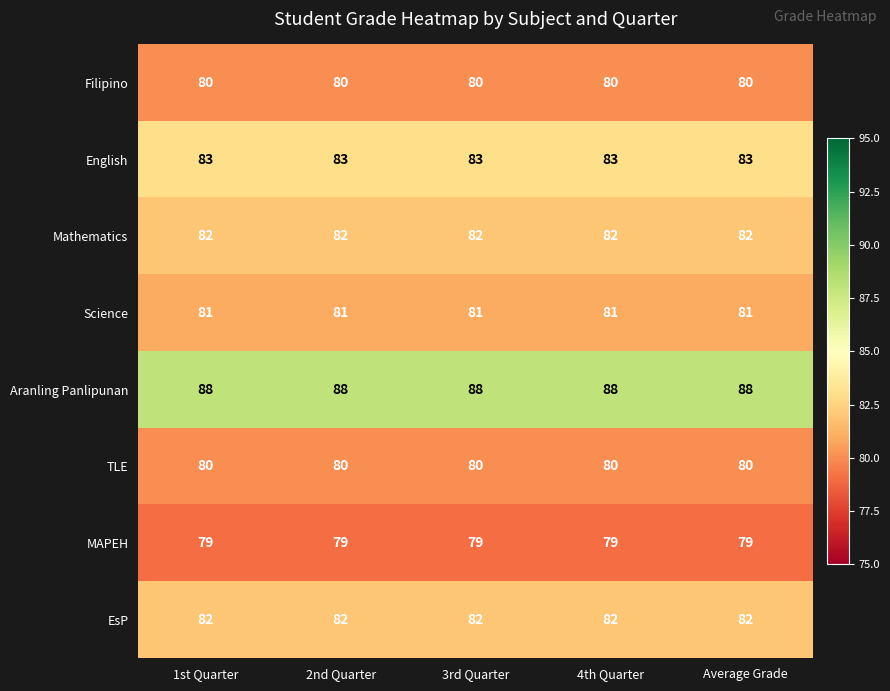

What is the smallest value displayed?

79